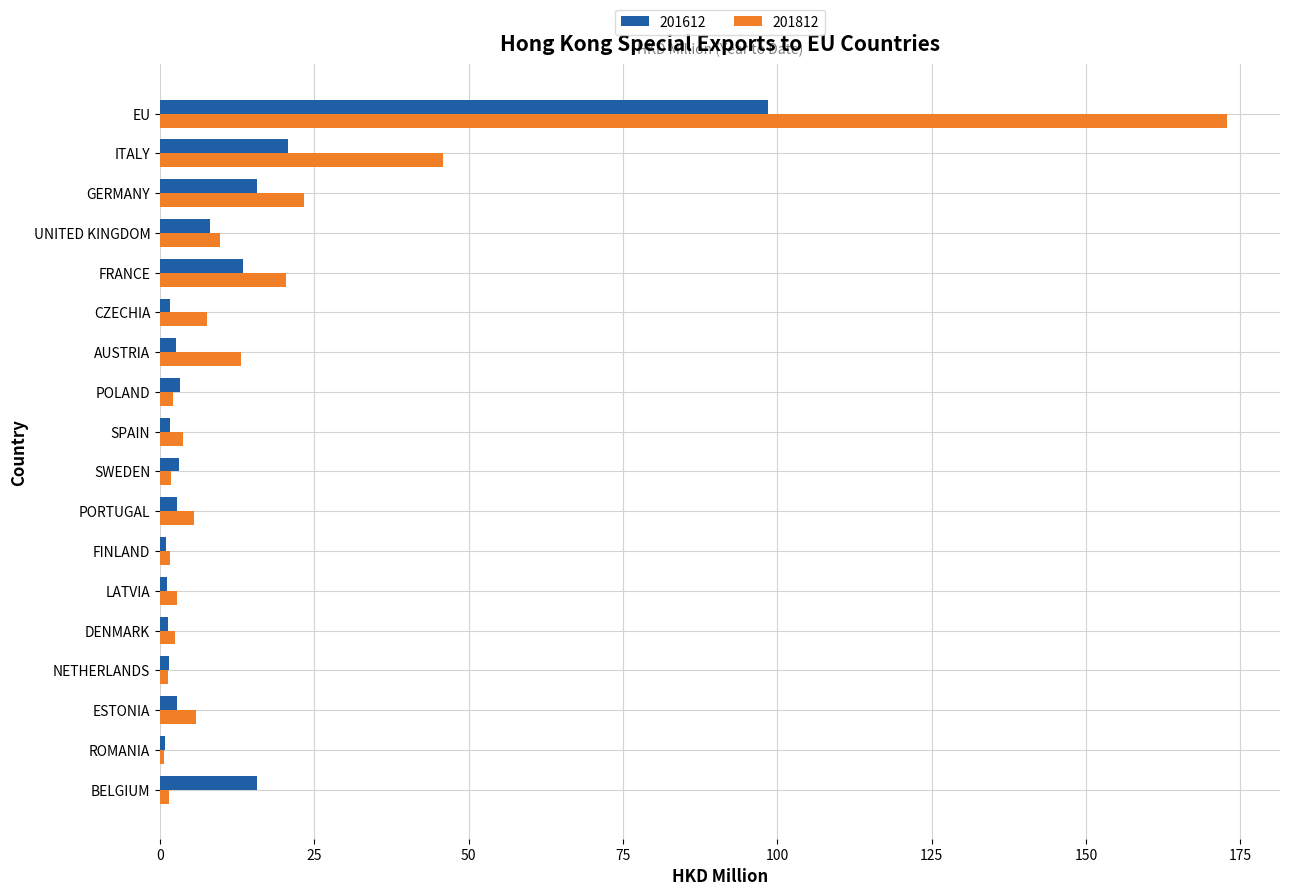

True or false: 201812 has a value of 5.8 at ESTONIA.

True